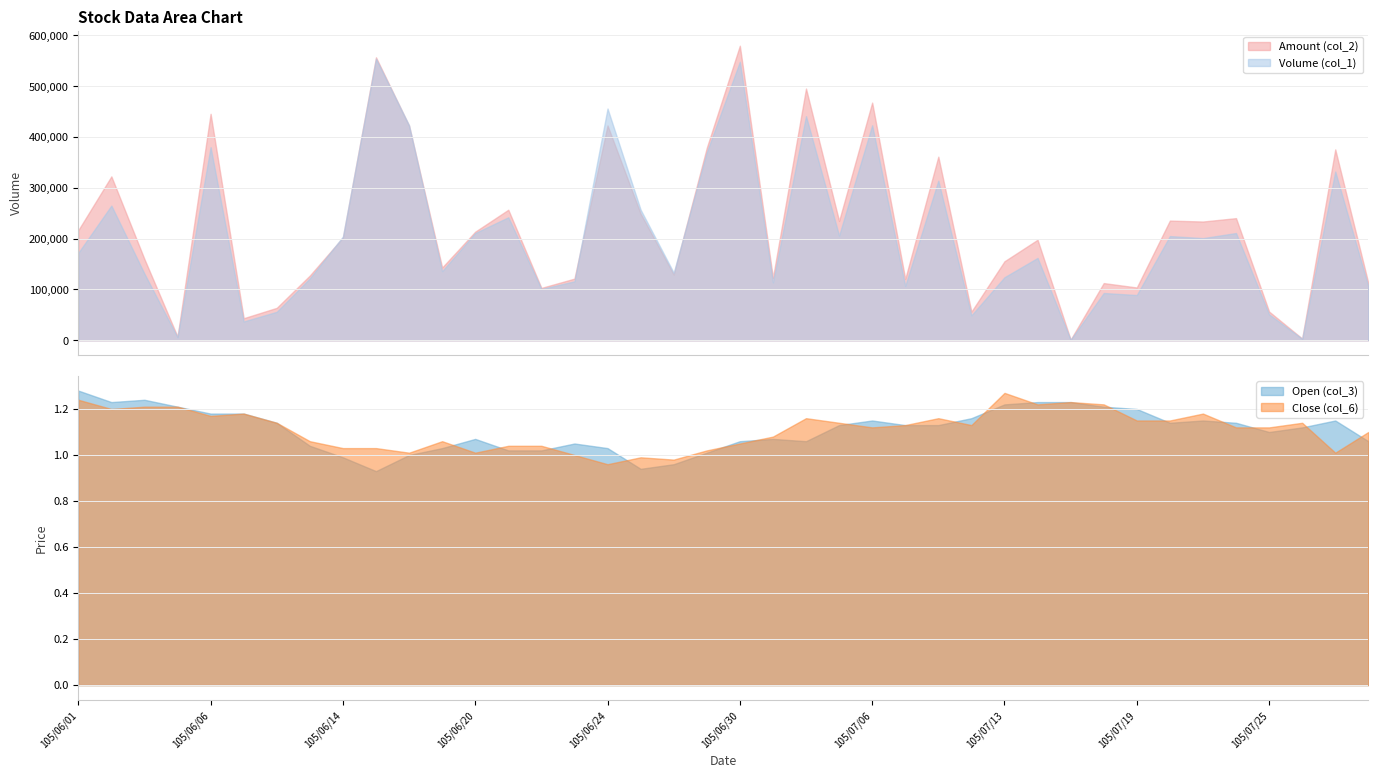

Does the chart display data point markers on the line(s)?

No